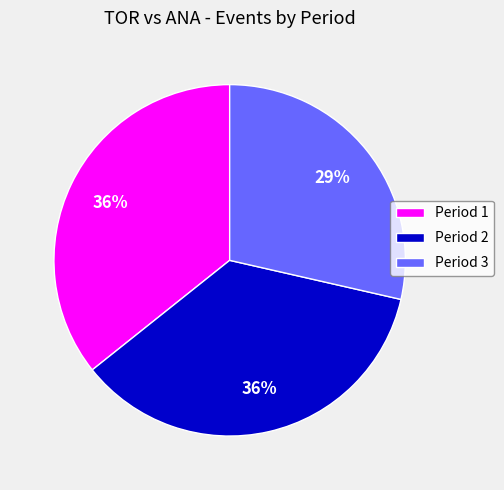

How many slices are in this pie chart?

3